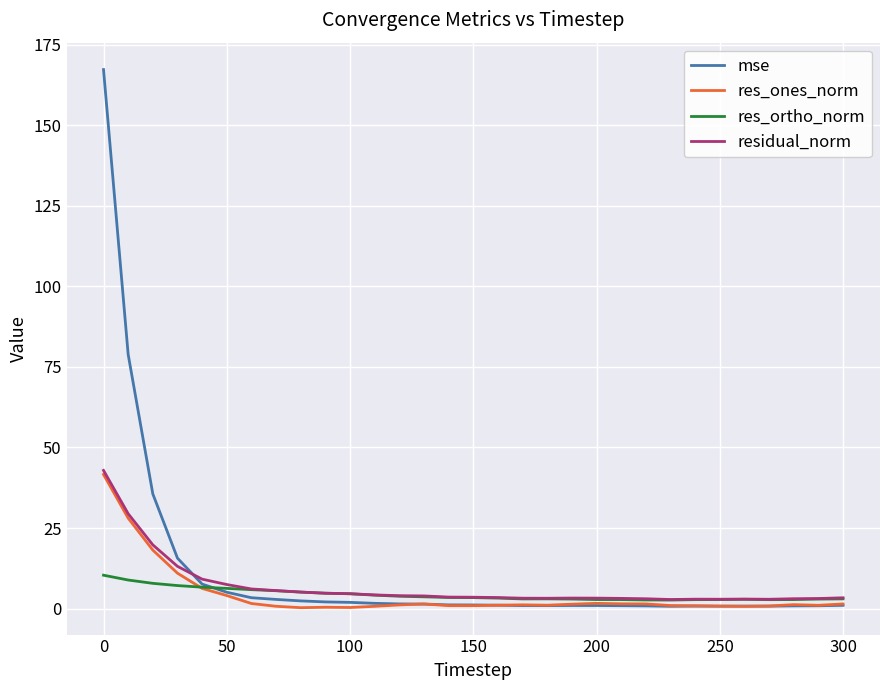

What is the greatest value displayed?

167.2